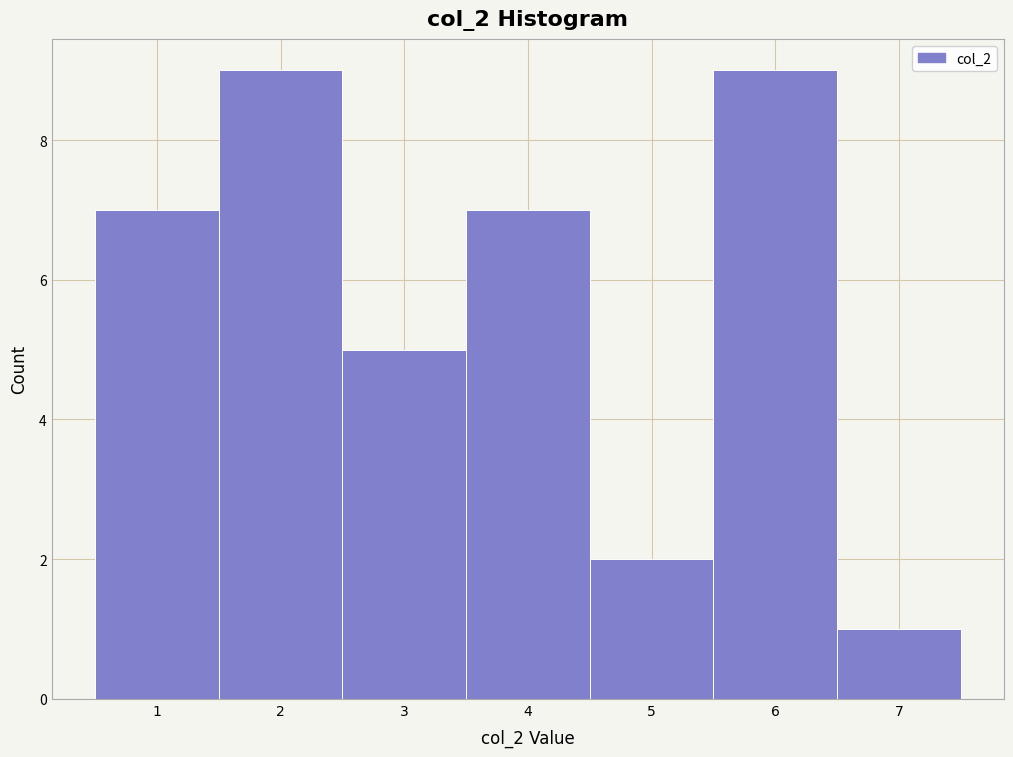

Reading left to right, list every bar in this chart as the range it spans on the x-axis followed by its height. The values are not printed on the chart, so give them approximately, as read against the axis.

0.5 to 1.5: 7
1.5 to 2.5: 9
2.5 to 3.5: 5
3.5 to 4.5: 7
4.5 to 5.5: 2
5.5 to 6.5: 9
6.5 to 7.5: 1